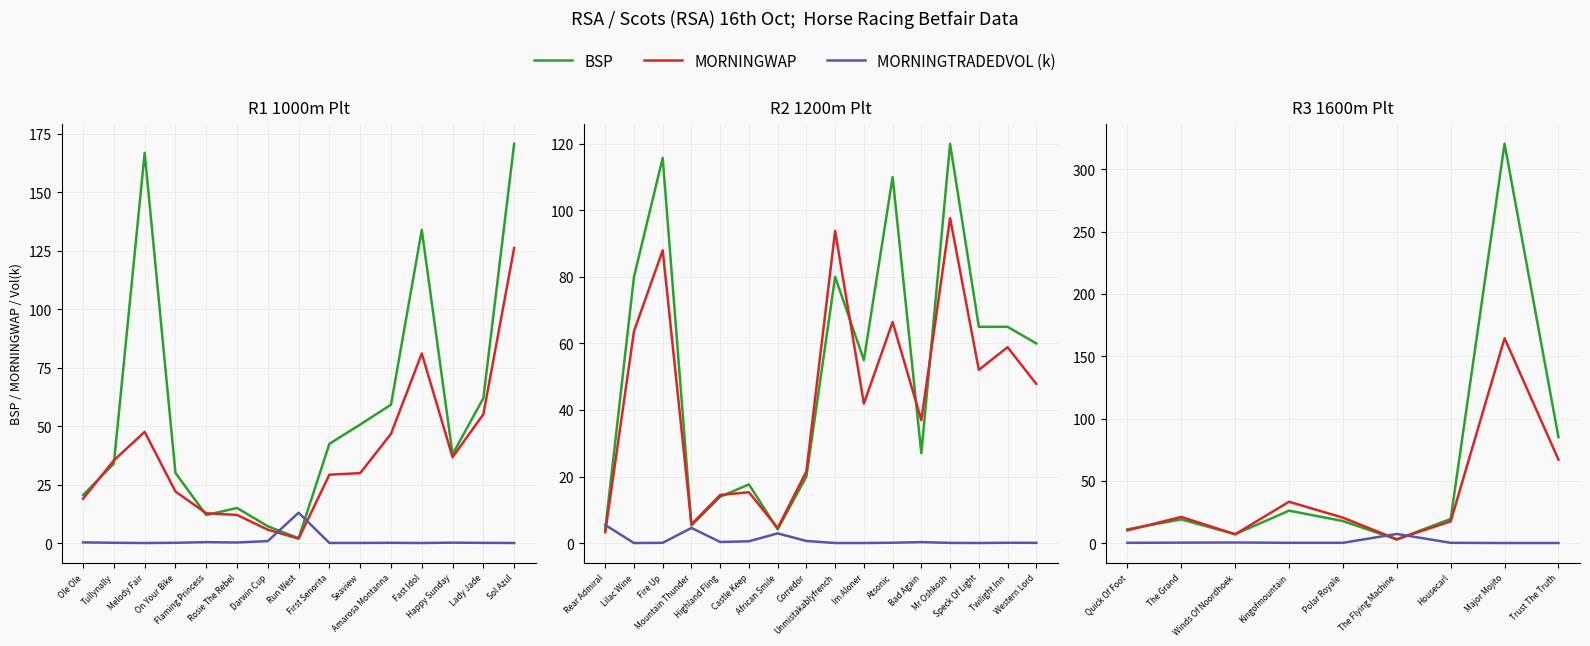

What is the sum of the MORNINGWAP values at Quick Of Foot and Polar Royale?

30.6